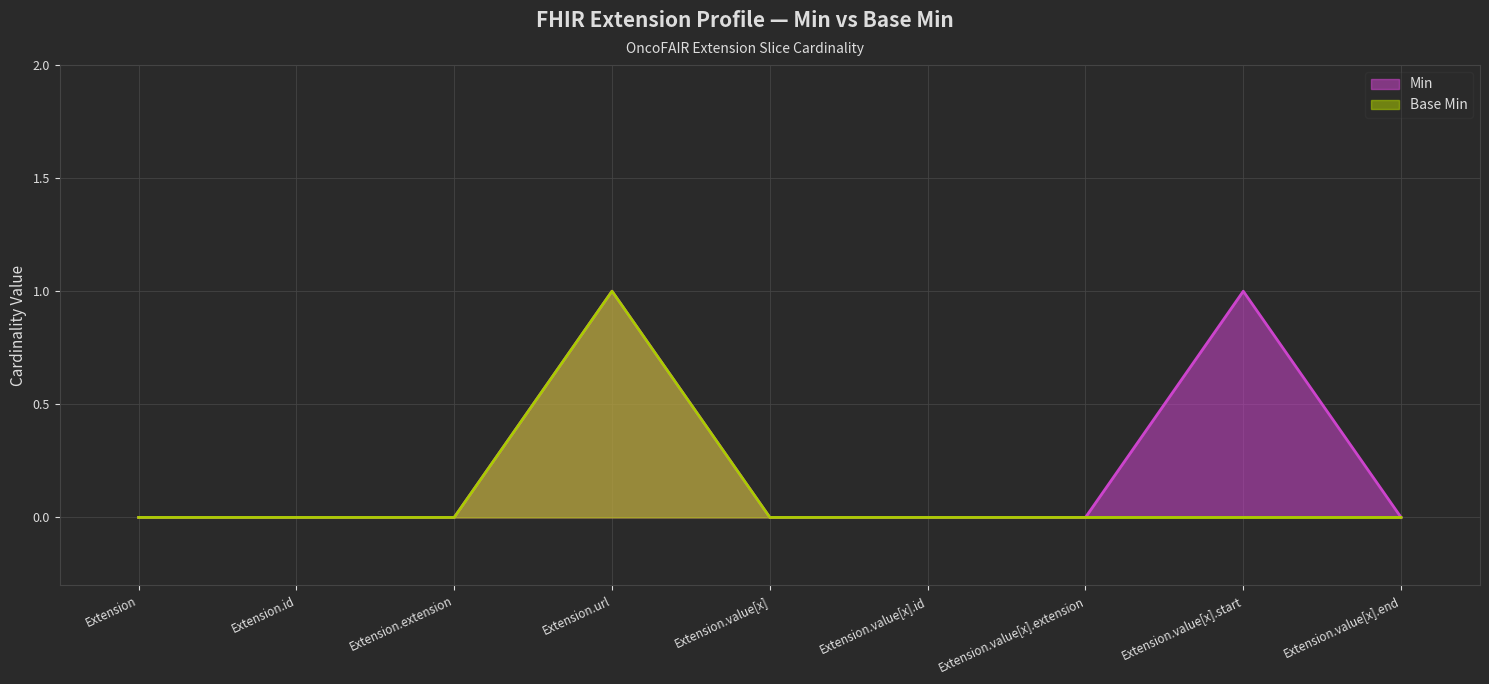

Reading left to right, list all the values displayed in this chart.

Min: Extension=0	Extension.id=0	Extension.extension=0	Extension.url=1	Extension.value[x]=0	Extension.value[x].id=0	Extension.value[x].extension=0	Extension.value[x].start=1	Extension.value[x].end=0
Base Min: Extension=0	Extension.id=0	Extension.extension=0	Extension.url=1	Extension.value[x]=0	Extension.value[x].id=0	Extension.value[x].extension=0	Extension.value[x].start=0	Extension.value[x].end=0